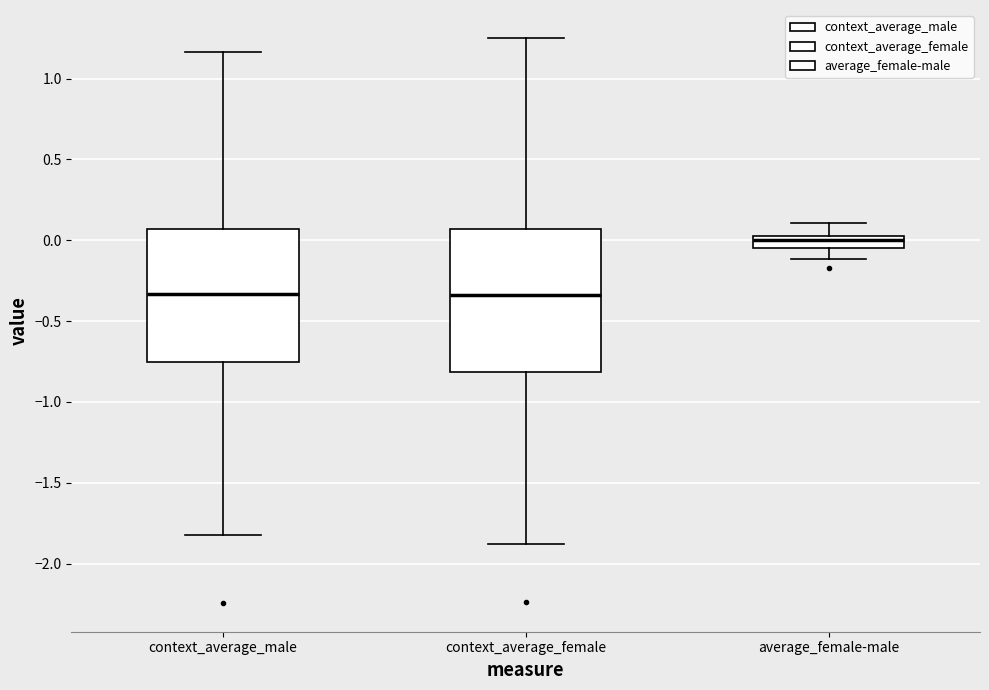

Reading left to right, transcribe this box plot: for each box, give where its median line is, the range the box spans, and where its two whiskers end, as read against the y-axis. The values are not printed on the chart, so give them approximately, as read against the axis.

context_average_male: median -0.35, box -0.75 to 0.05, whiskers -1.80 to 1.15
context_average_female: median -0.35, box -0.80 to 0.05, whiskers -1.90 to 1.25
average_female-male: median 0.00, box -0.05 to 0.05, whiskers -0.10 to 0.10